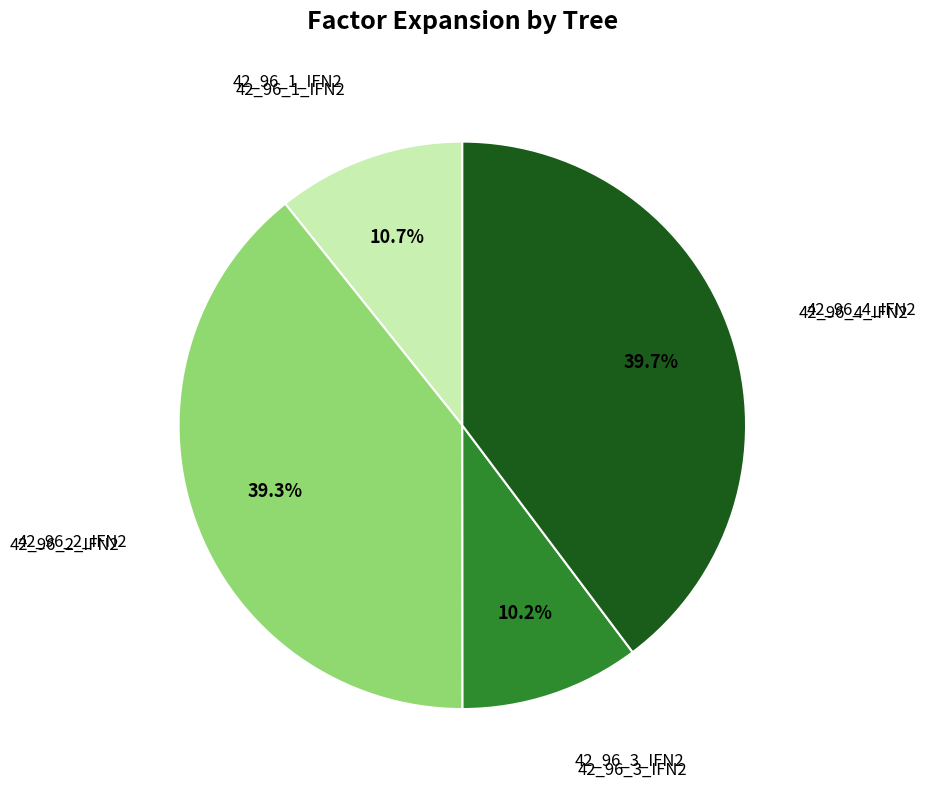

Is there any slice that represents more than half of the pie?

No